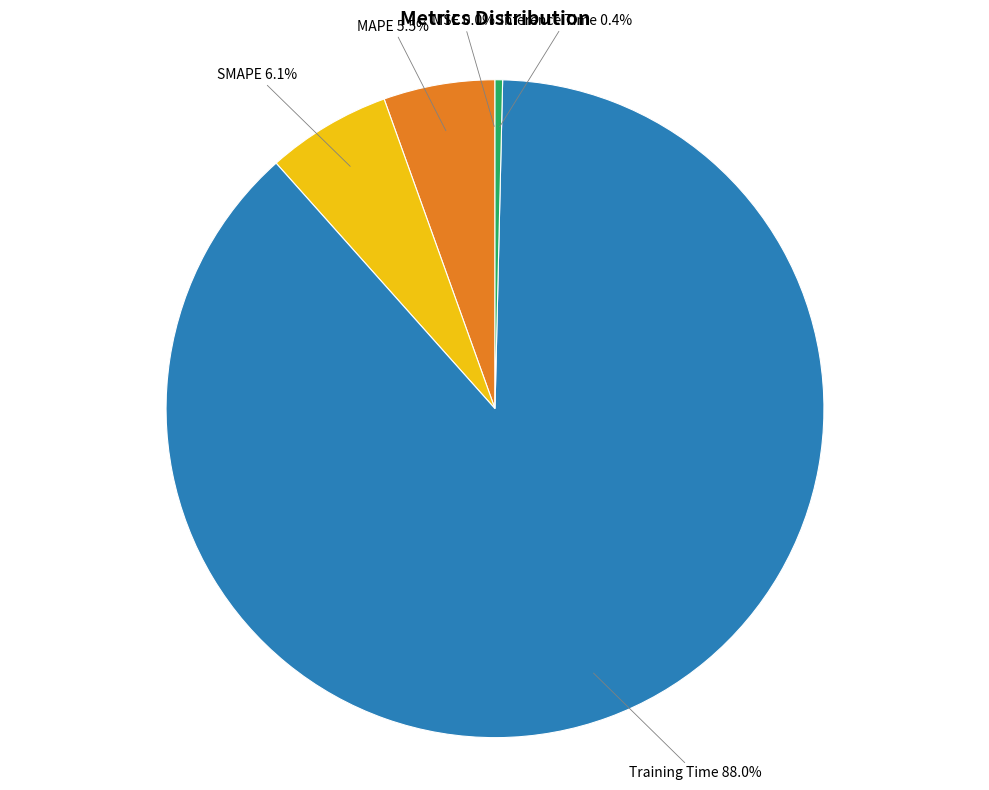

Is there any slice that represents more than half of the pie?

Yes